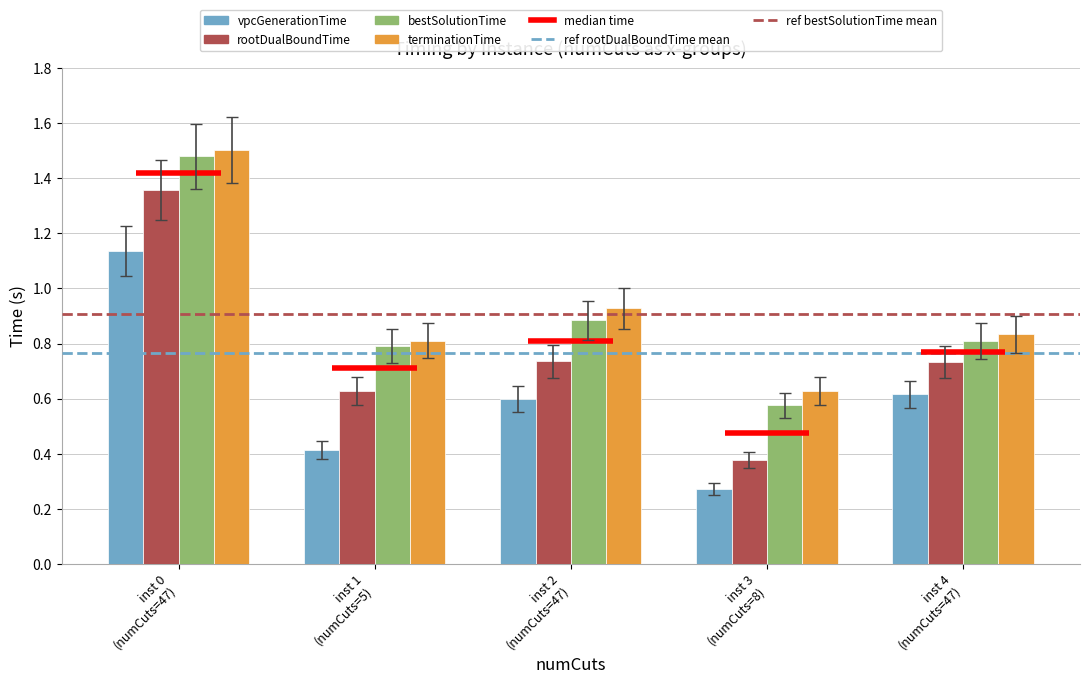

What is the label of the 2nd bar from the right?

inst 3
(numCuts=8)